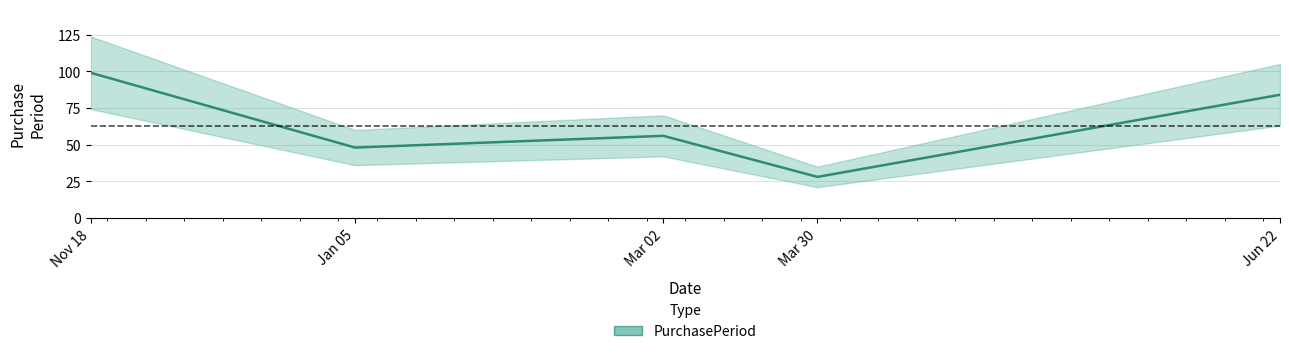

Reading right to left, list all the values displayed in this chart.

Jun 22=84	Mar 30=28	Mar 02=56	Jan 05=48	Nov 18=99